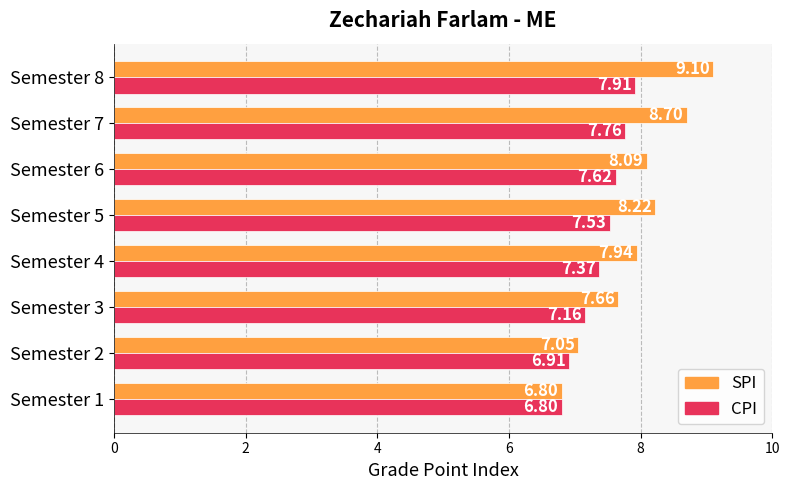

Count the number of data series in this chart.

2